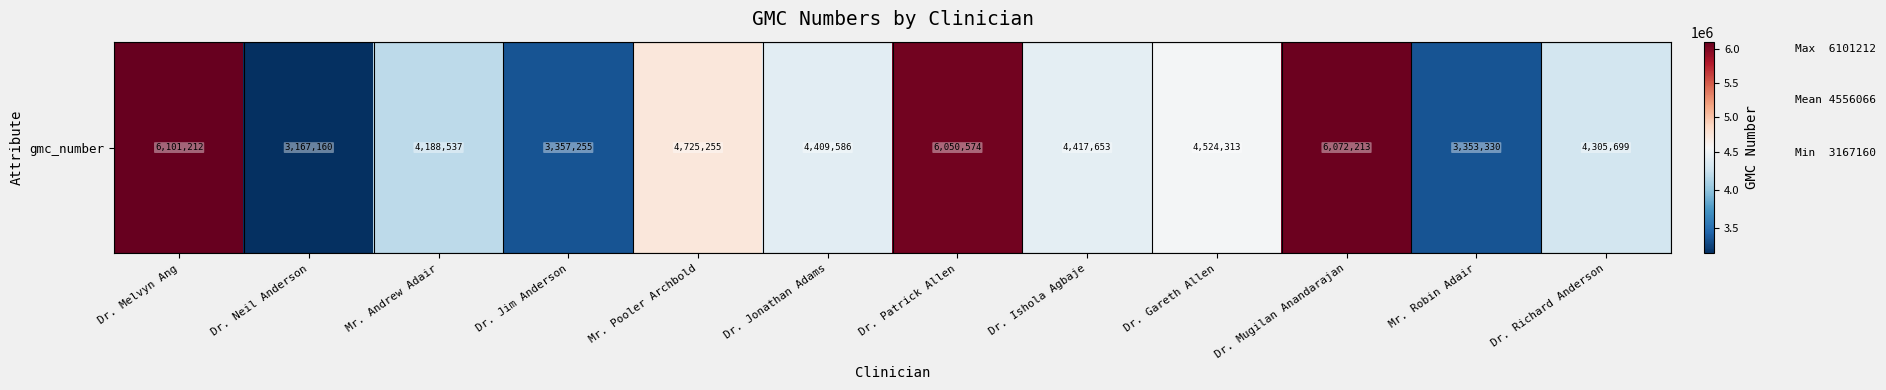

Reading right to left, list all the values displayed in this chart.

Dr. Richard Anderson=4305699	Mr. Robin Adair=3353330	Dr. Mugilan Anandarajan=6072213	Dr. Gareth Allen=4524313	Dr. Ishola Agbaje=4417653	Dr. Patrick Allen=6050574	Dr. Jonathan Adams=4409586	Mr. Pooler Archbold=4725255	Dr. Jim Anderson=3357255	Mr. Andrew Adair=4188537	Dr. Neil Anderson=3167160	Dr. Melvyn Ang=6101212